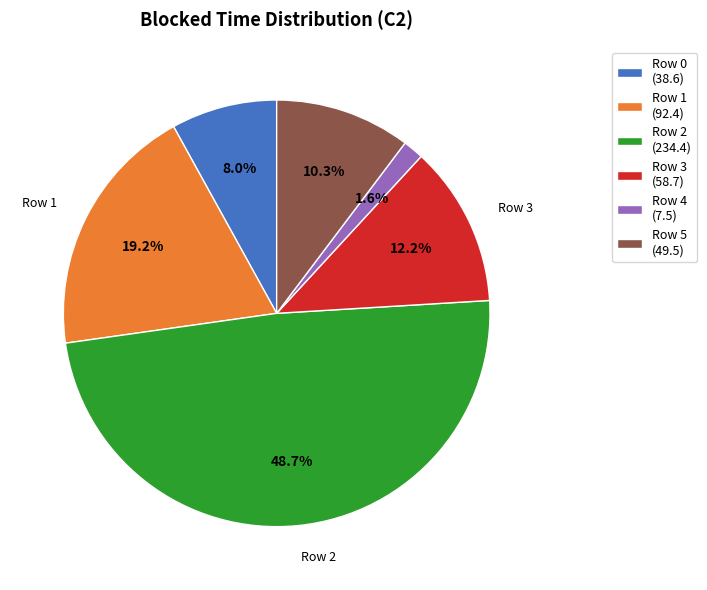

To the nearest percent, what is the difference between the Row 1 and Row 5 slice percentages?

9%